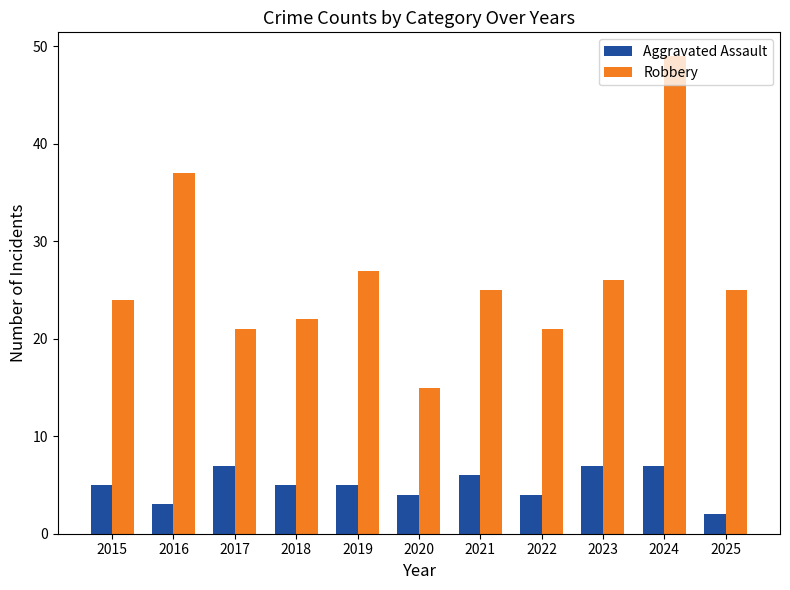

How many bars are there in total?

22